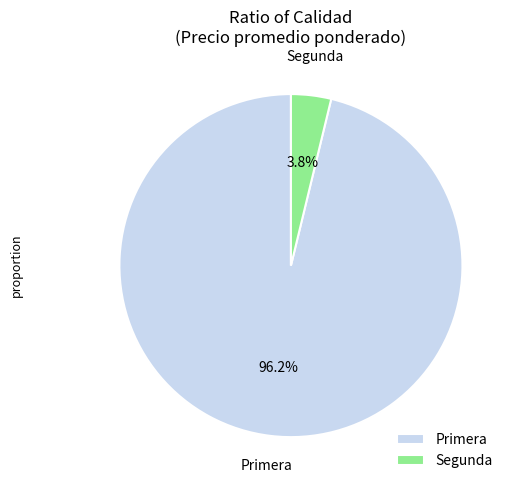

How many slices are in this pie chart?

2